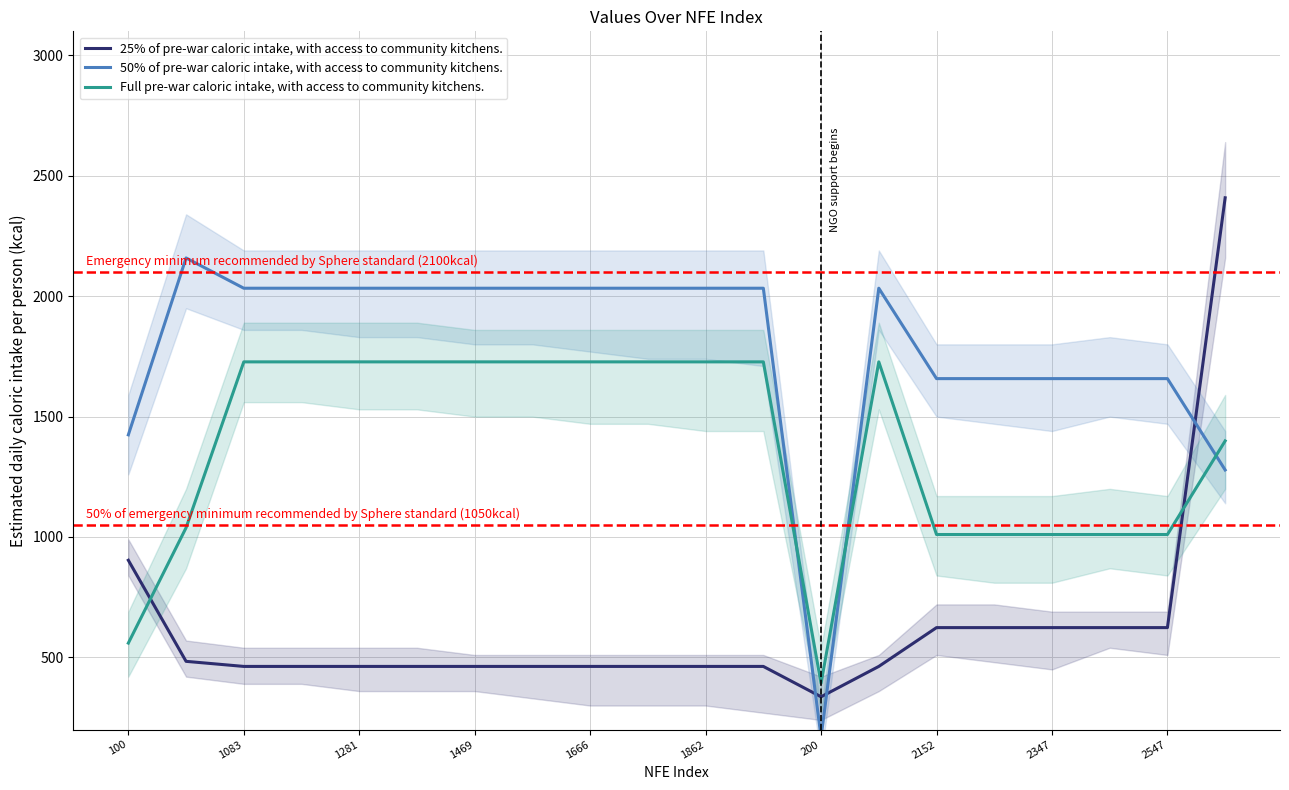

At which category is the sum across all series the highest?

19